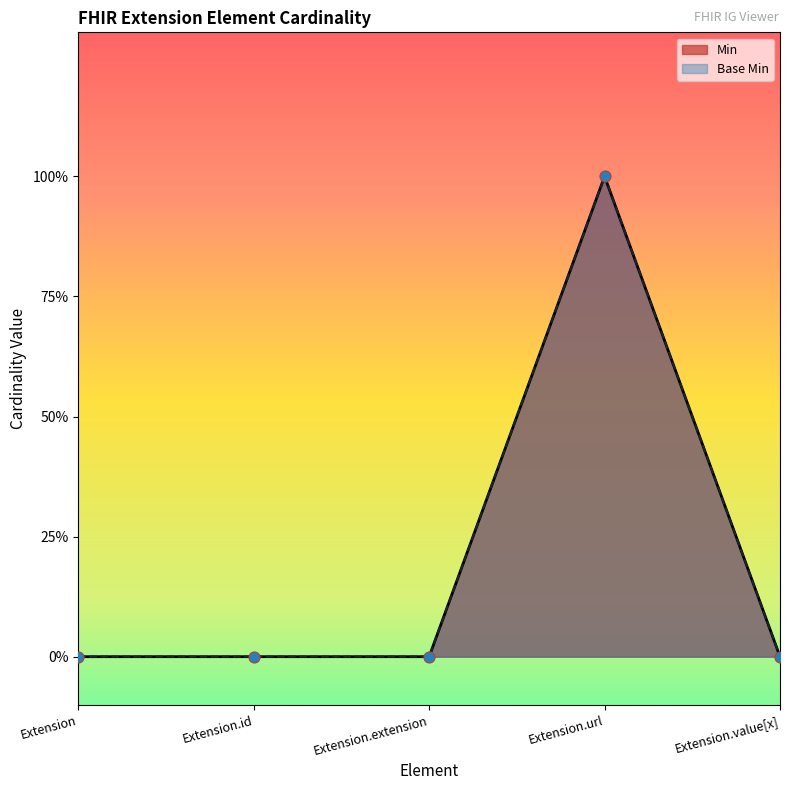

At how many categories does at least one series exceed 0?

1